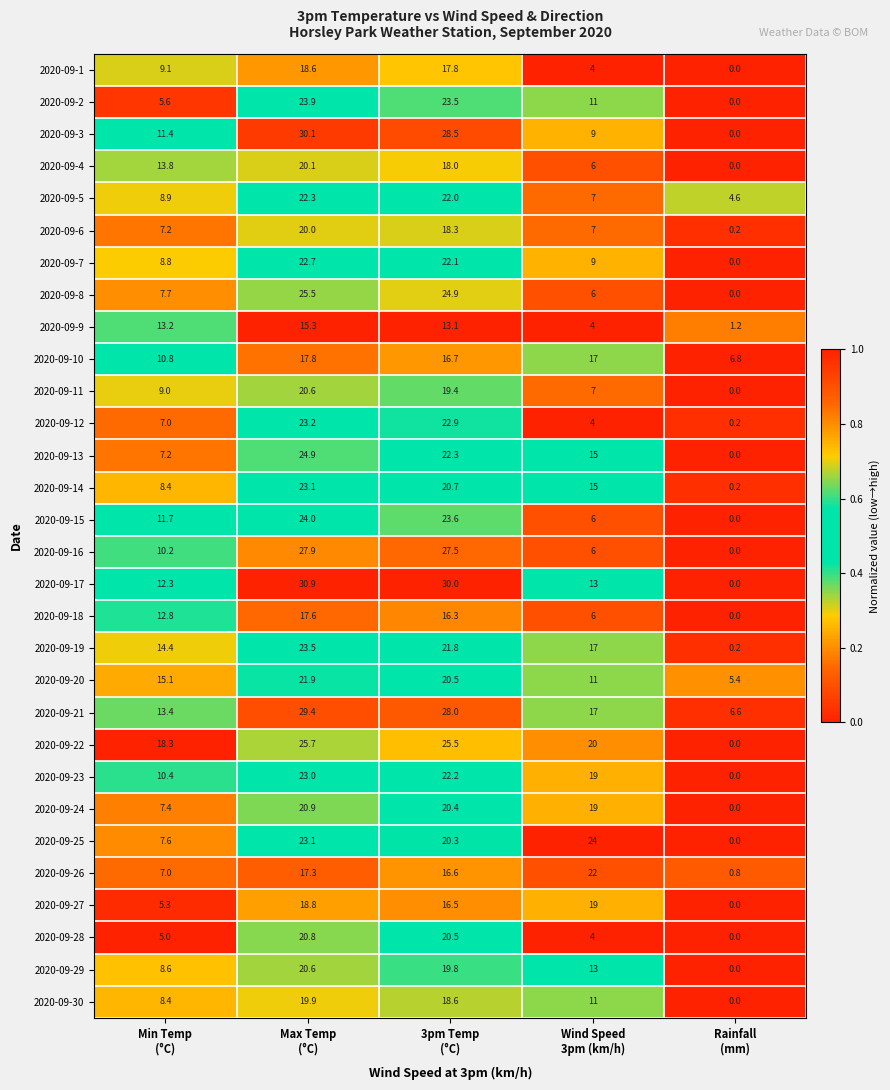

What is the highest value of the 2020-09-25 series?

24.0